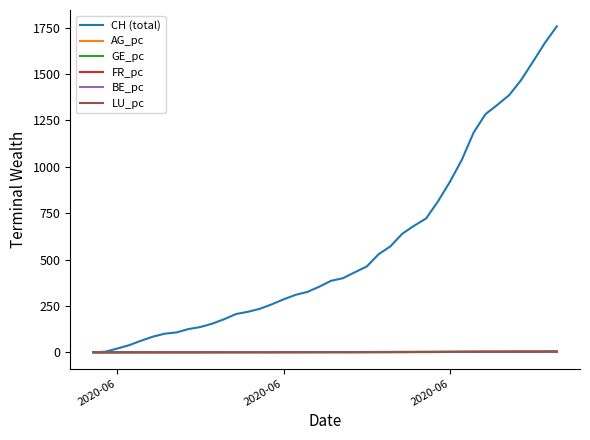

Which series has the largest total across all categories?

CH (total)